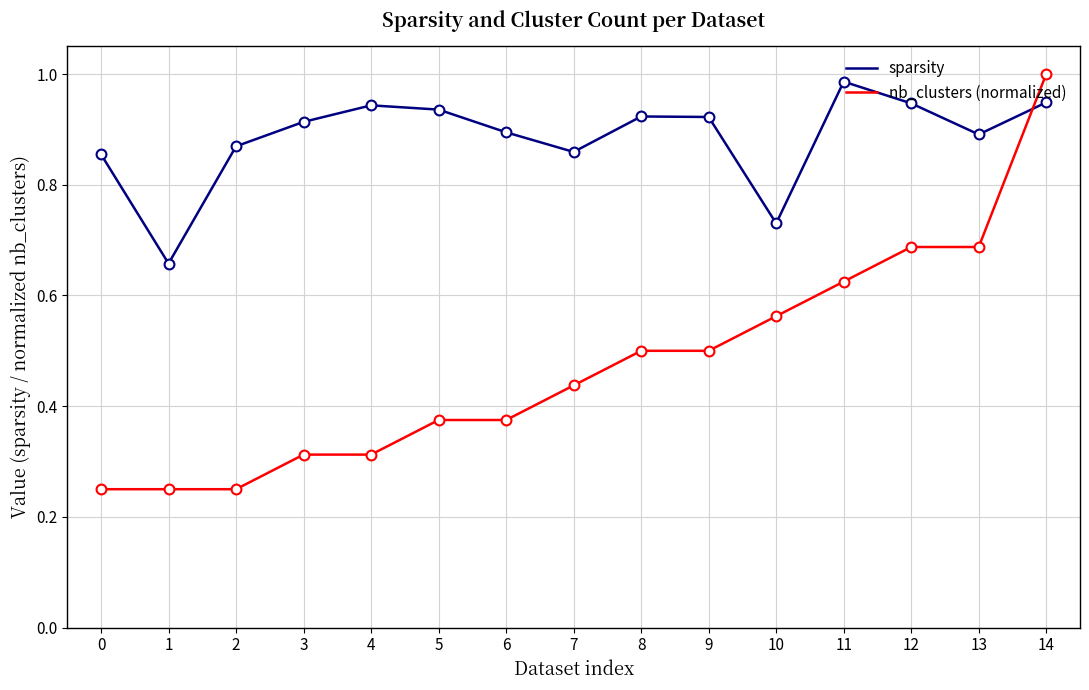

Is the value of nb_clusters (normalized) at 8 greater than the value of sparsity at 12?

No